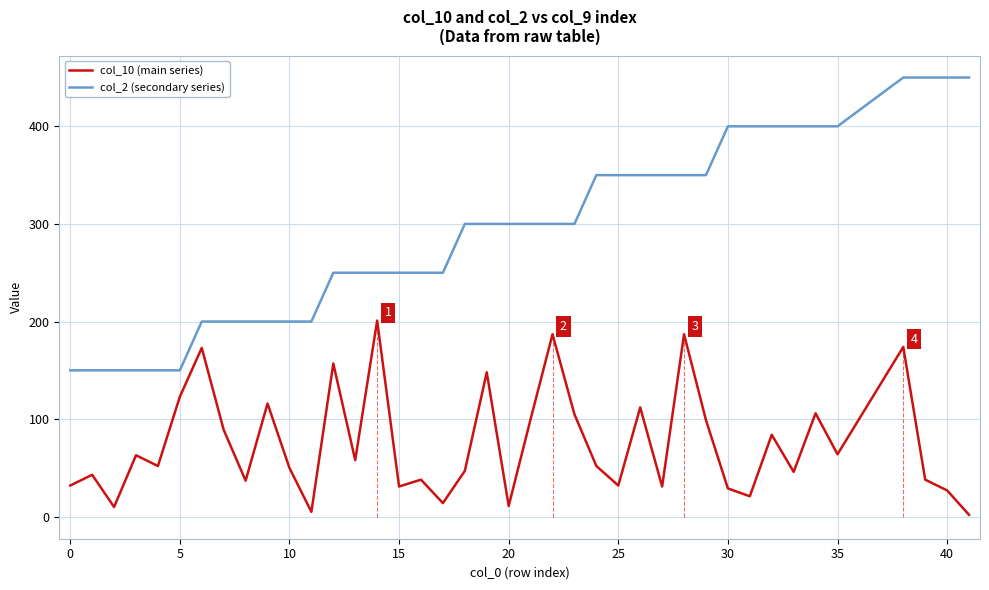

True or false: col_10 (main series) and col_2 (secondary series) intersect in this chart.

False